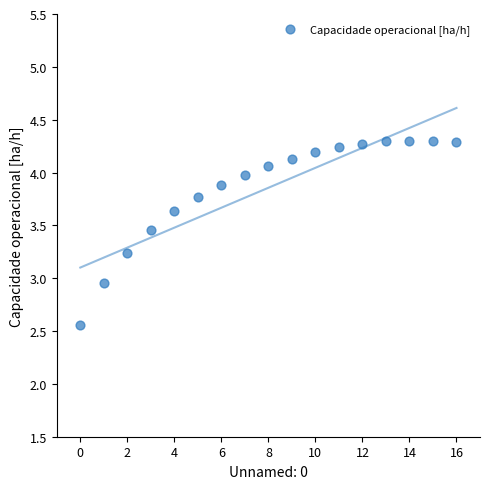

What is the range of Y values (max minus min)?

1.7